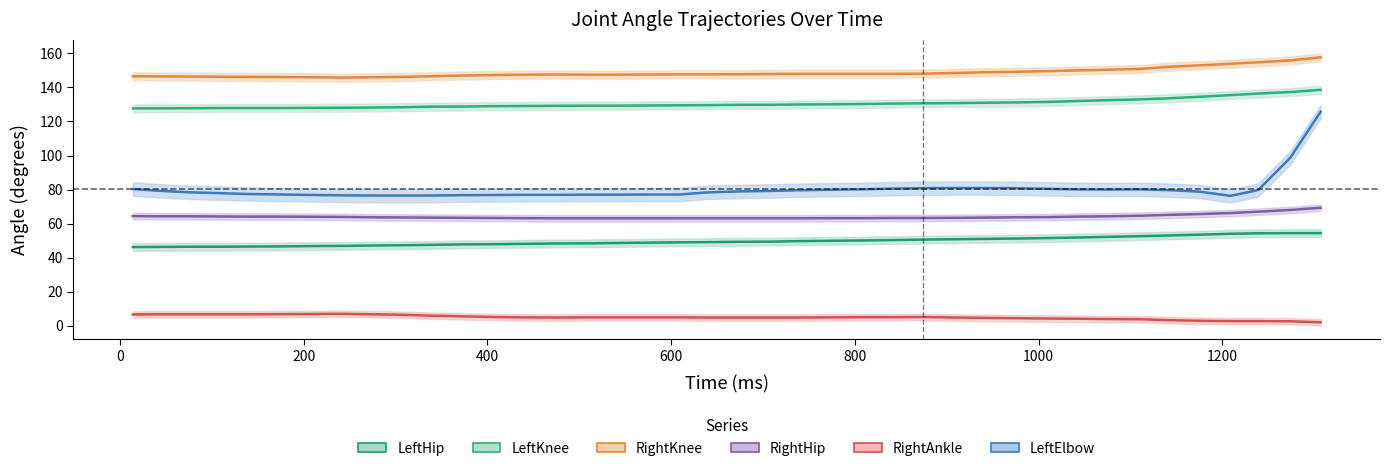

What is the highest value of the RightAnkle series?

7.0